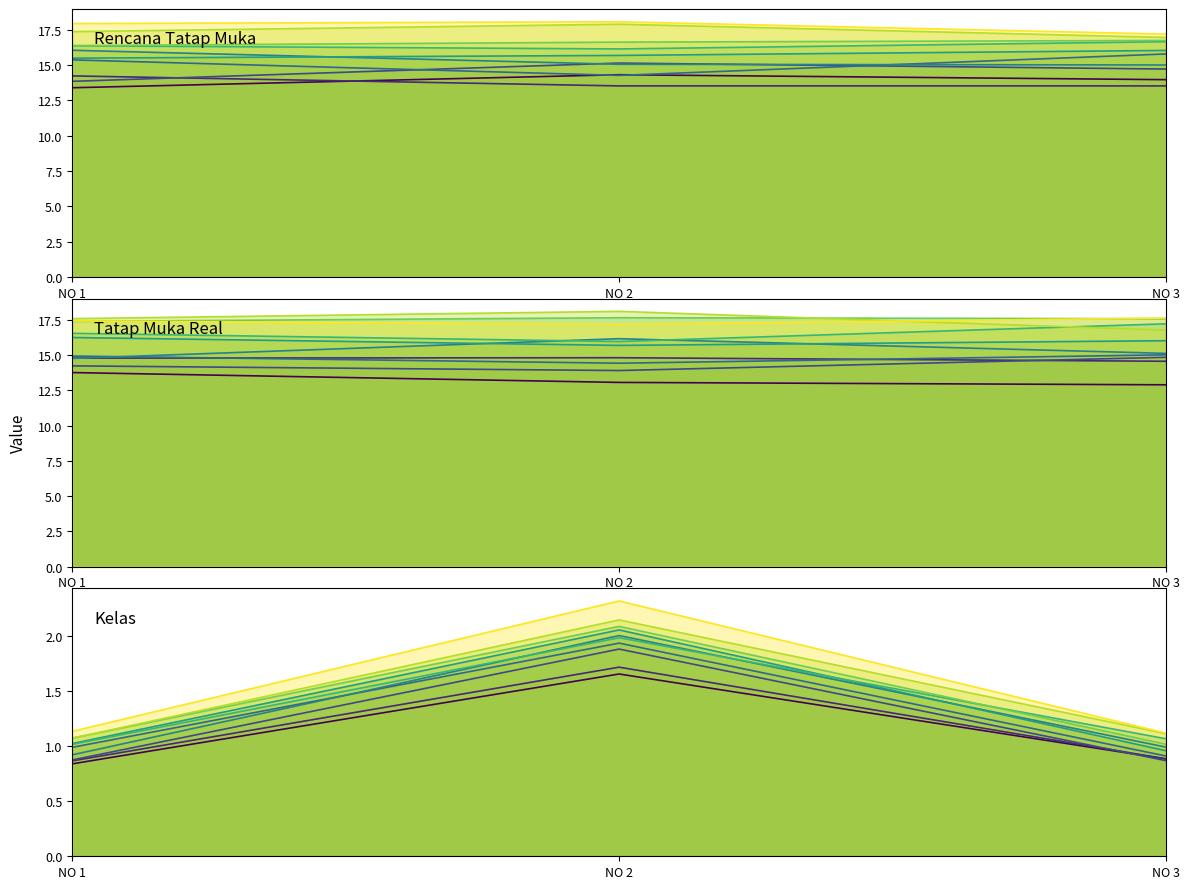

What is the spread (max minus min) of values at 3?

15